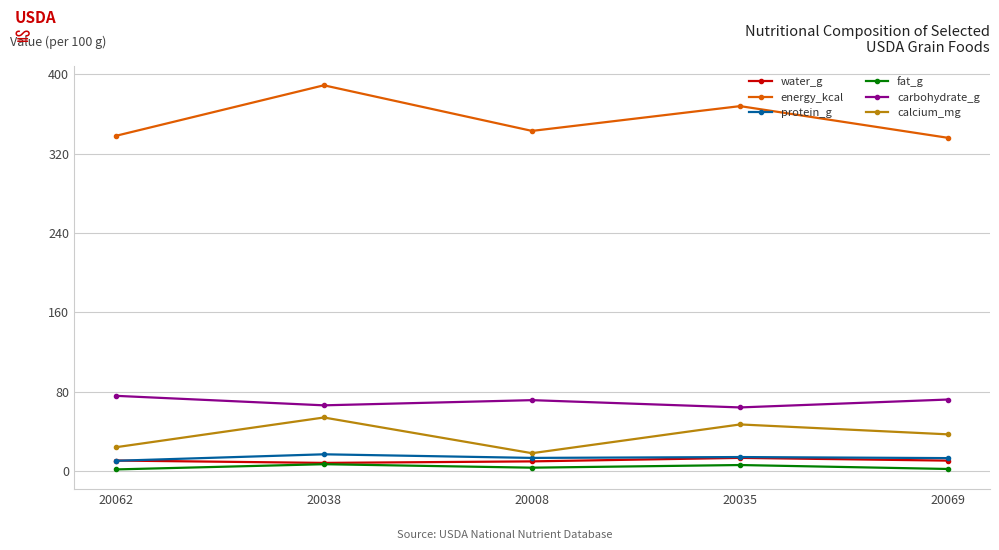

What is the total value across all series at 20008?

458.9